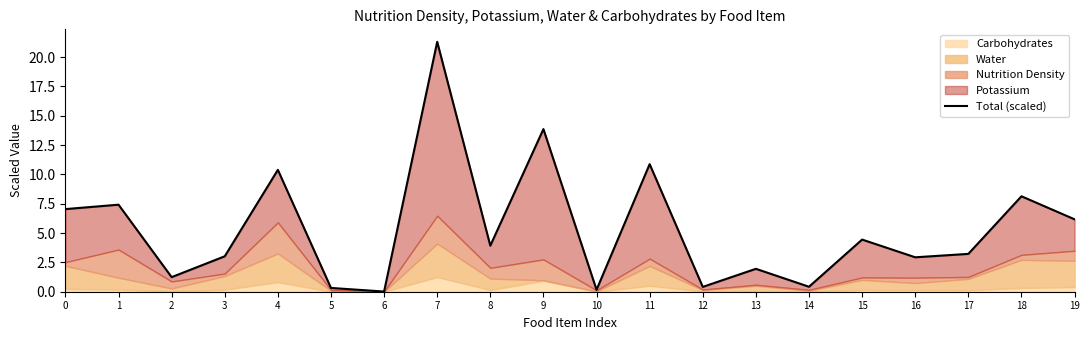

The chart shows a value of 0.4 at 14. True or false?

True